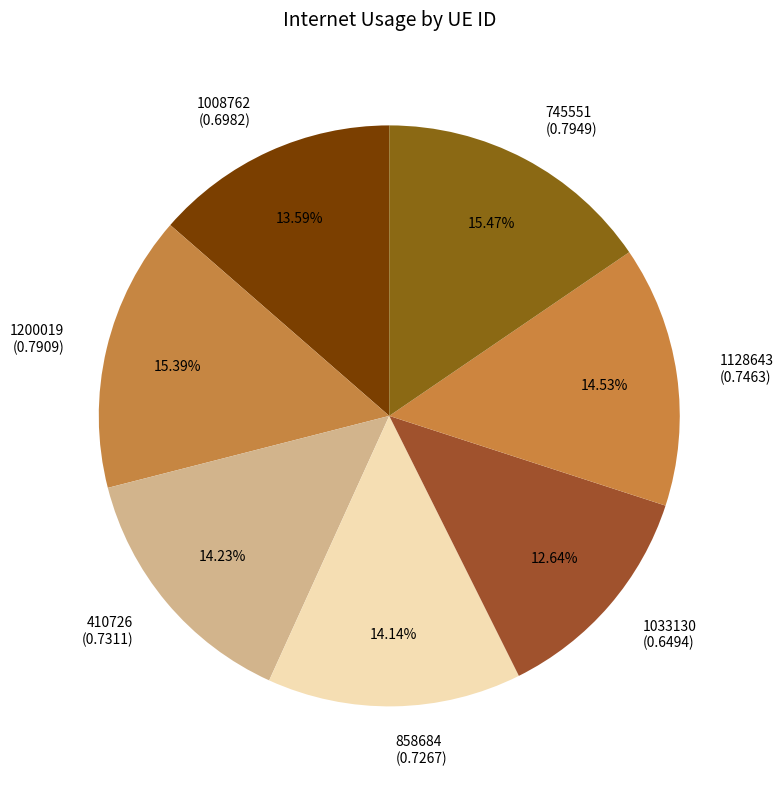

Combined, do 745551 (0.7949) and 858684 (0.7267) account for over 50%?

No